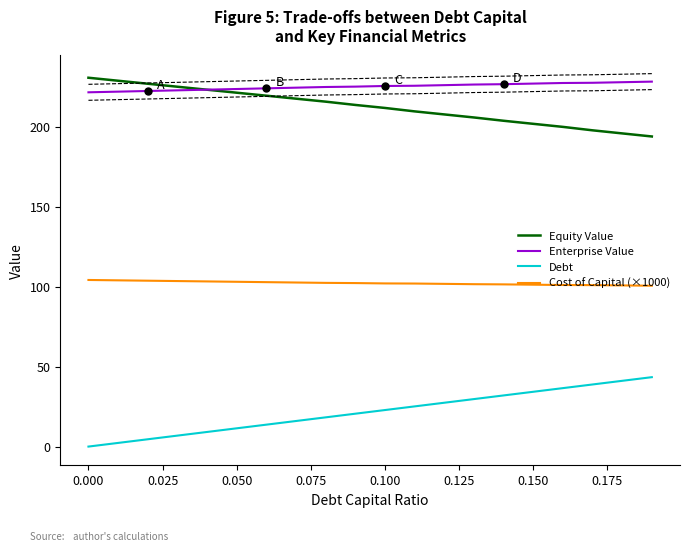

True or false: Debt and Equity Value intersect in this chart.

False